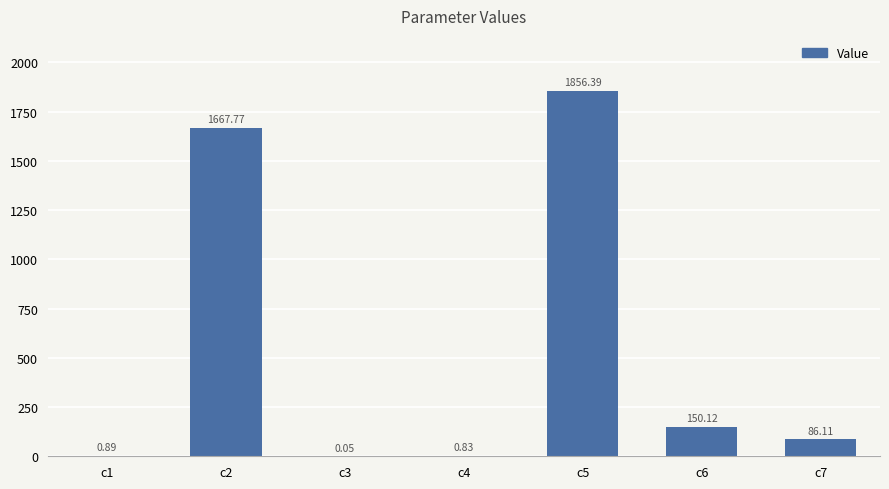

What is the difference between the values at c7 and c3?

86.1